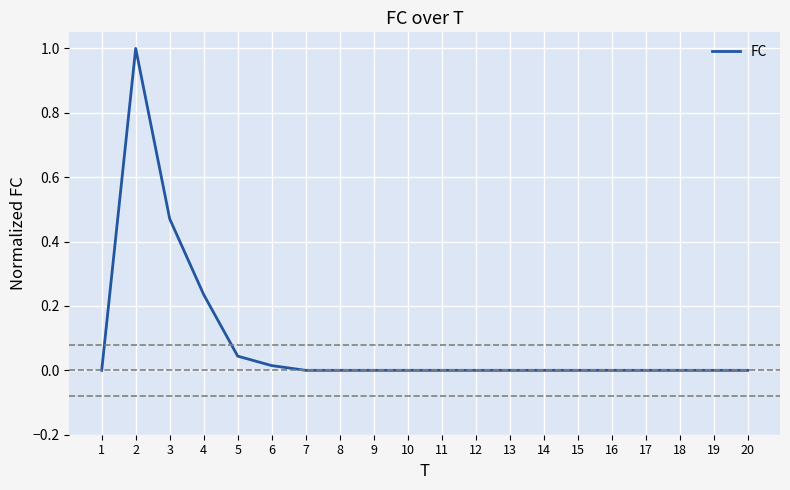

Is it true that the value at 8 is 0.0?

True